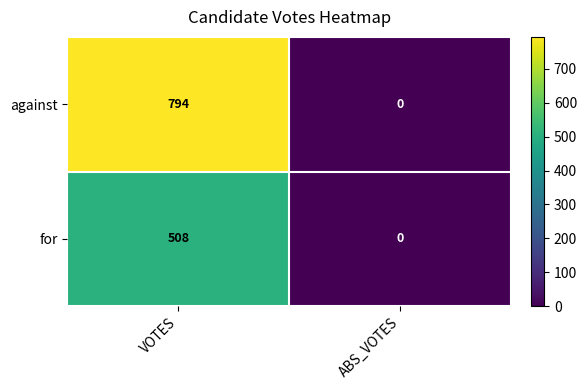

List the series in order of their peak value, lowest first.

for, against